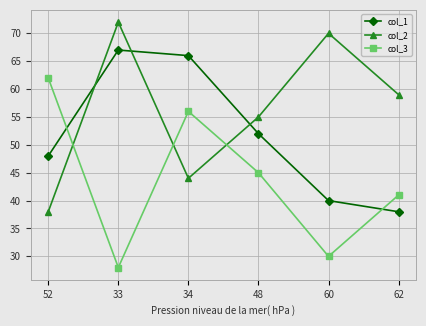

Is it true that col_2 equals 27 at 34?

False